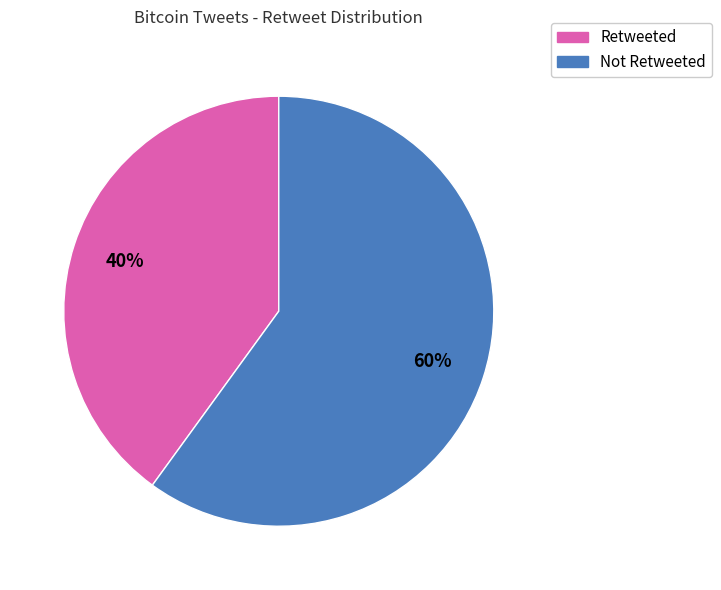

To the nearest percent, what is the difference between the largest and smallest slice percentages?

20%